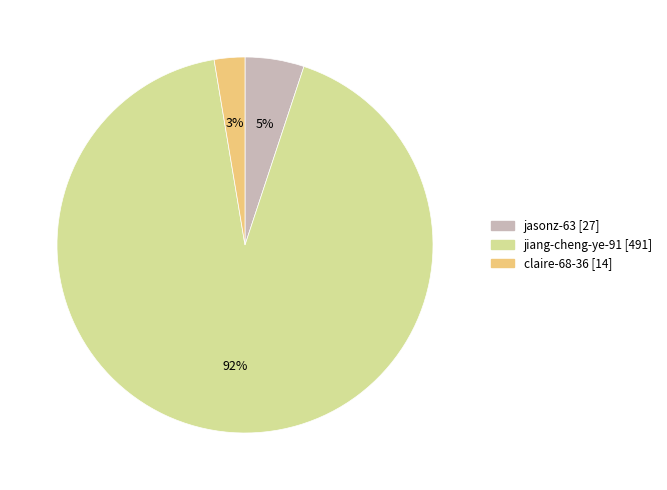

Between jasonz-63 and claire-68-36, which is larger?

jasonz-63